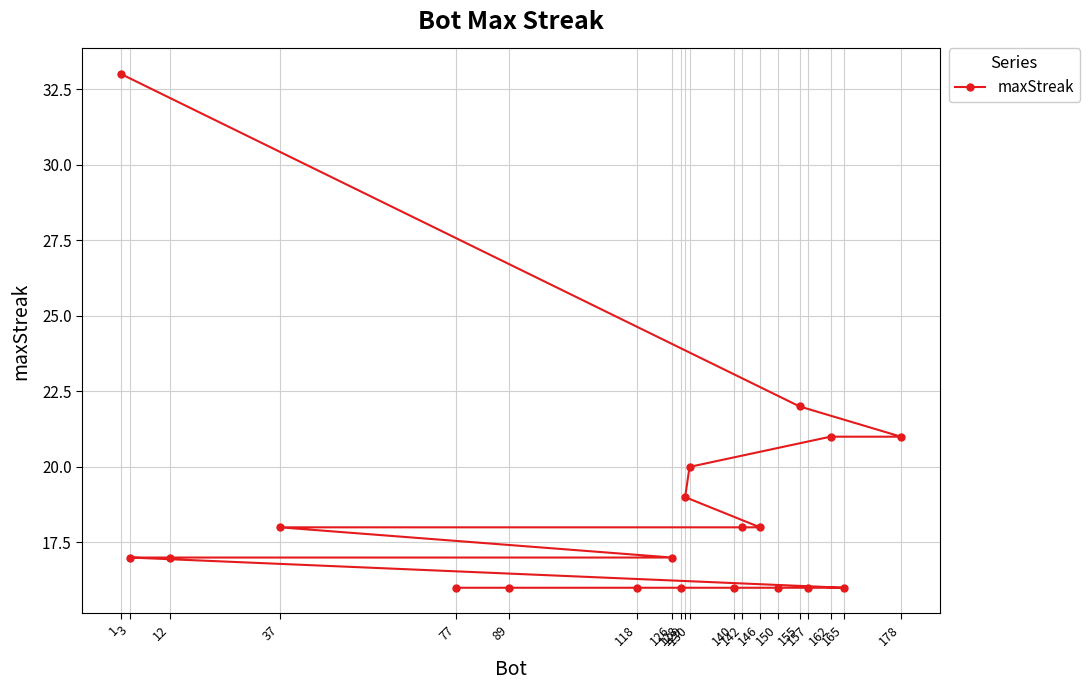

What is the sum of all values?

369